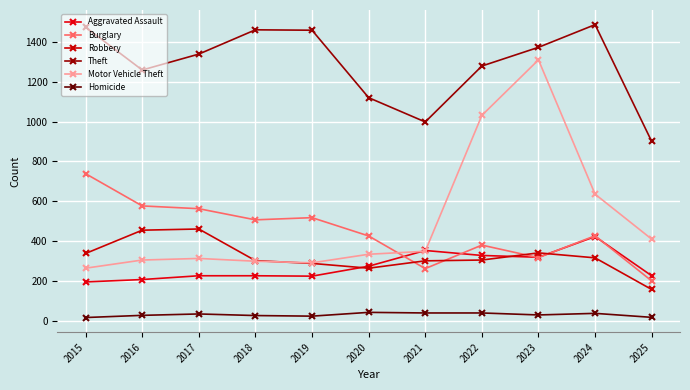

The value of Aggravated Assault at 2018 is 225. True or false?

True